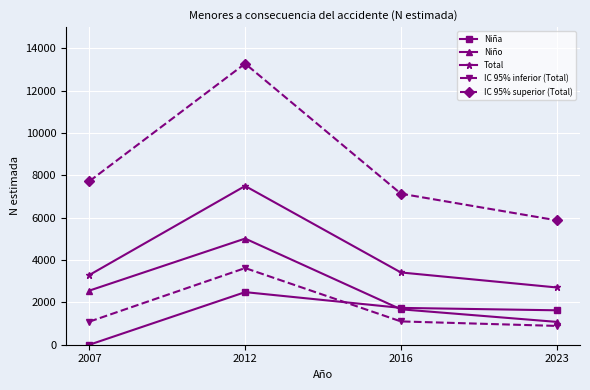

True or false: Niña has a value of 1124 at 2016.

False